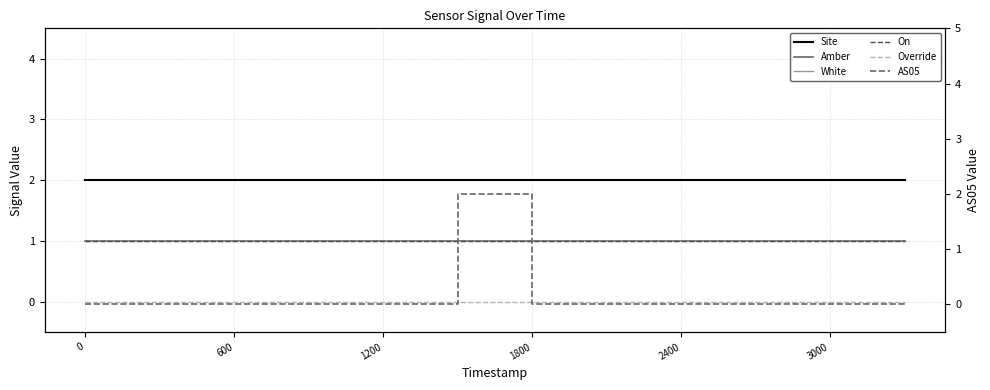

Is it true that On equals 2 at 11?

False